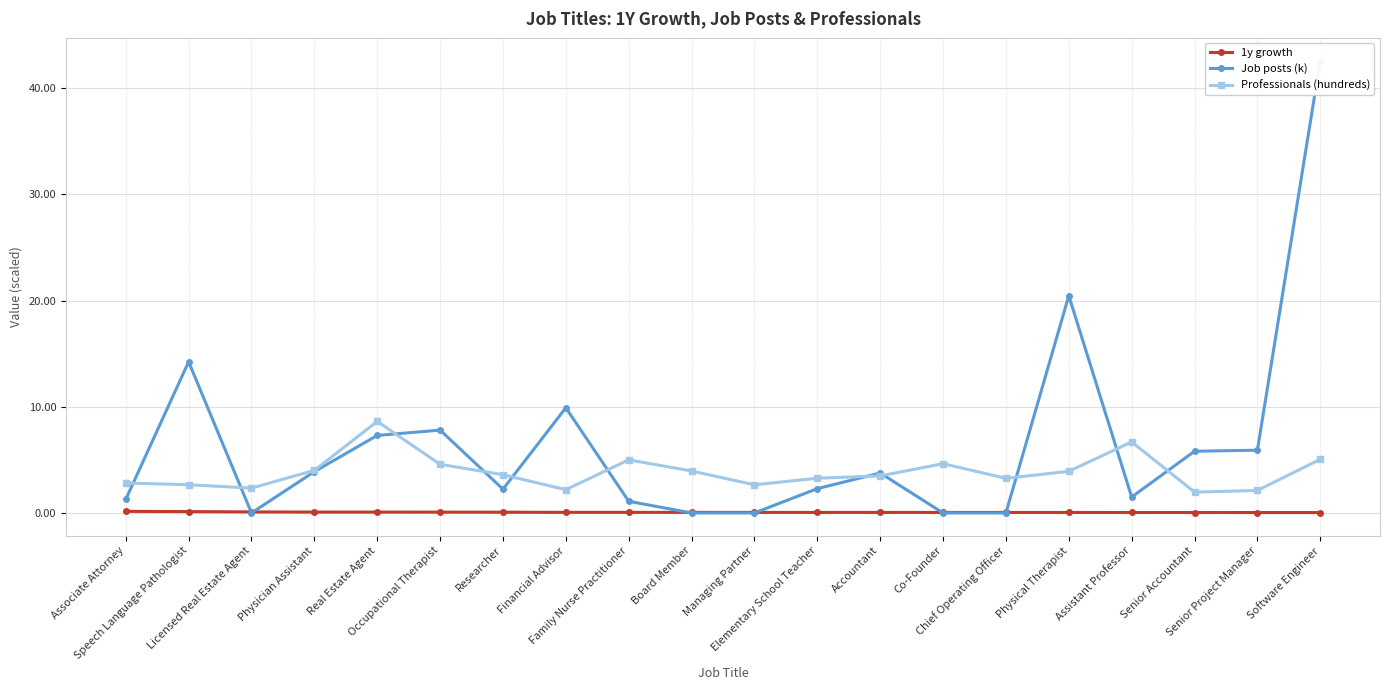

Where is the first local minimum for Job posts (k)?

Licensed Real Estate Agent